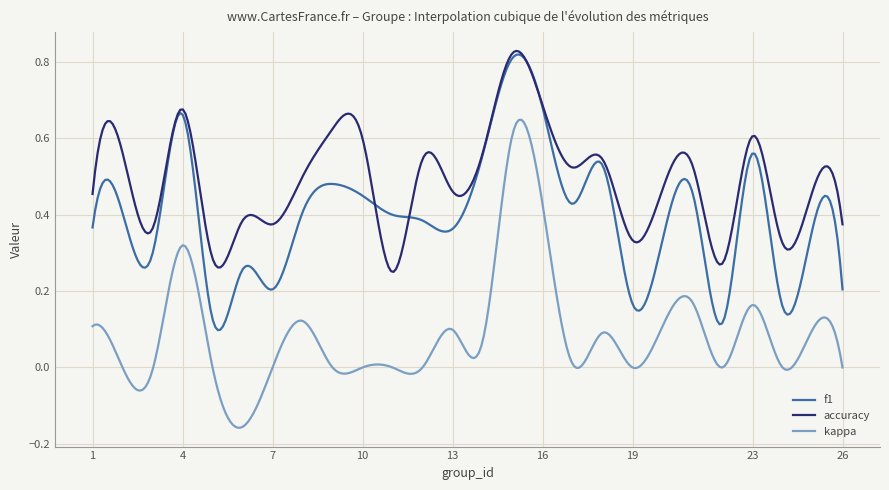

What are all the series names shown in the legend?

f1, accuracy, kappa